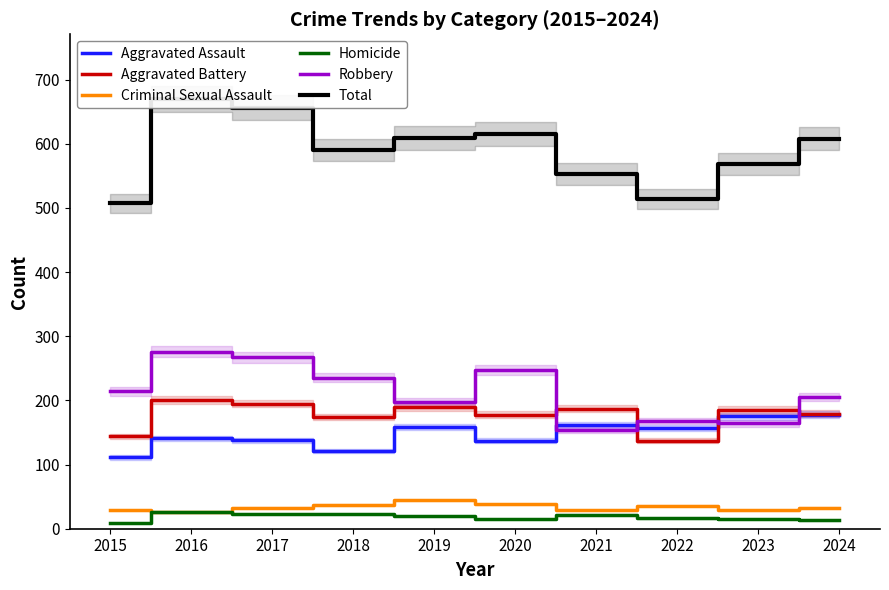

Which series has the largest total across all categories?

Total